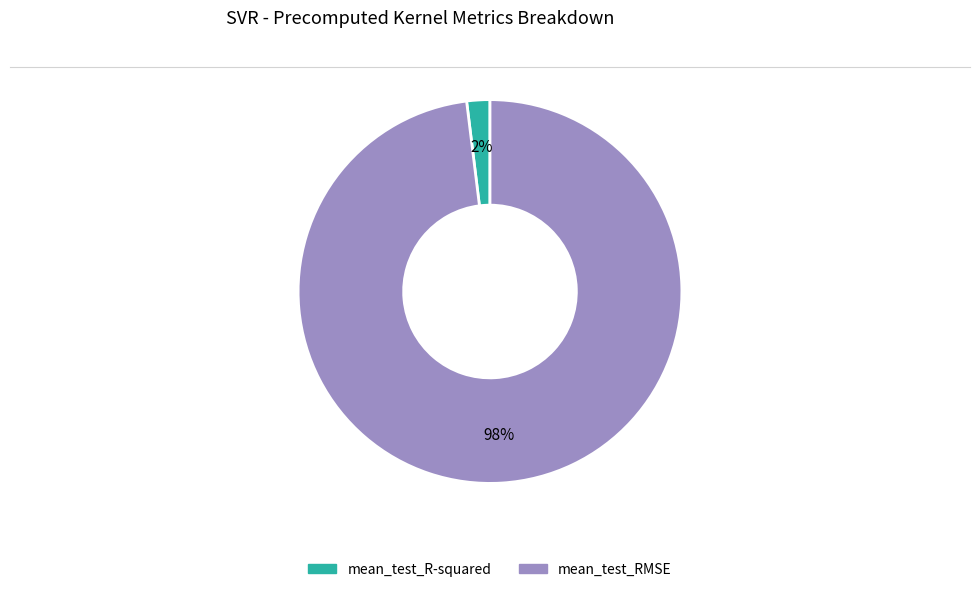

Rank the categories by value from highest to lowest.

mean_test_RMSE, mean_test_R-squared